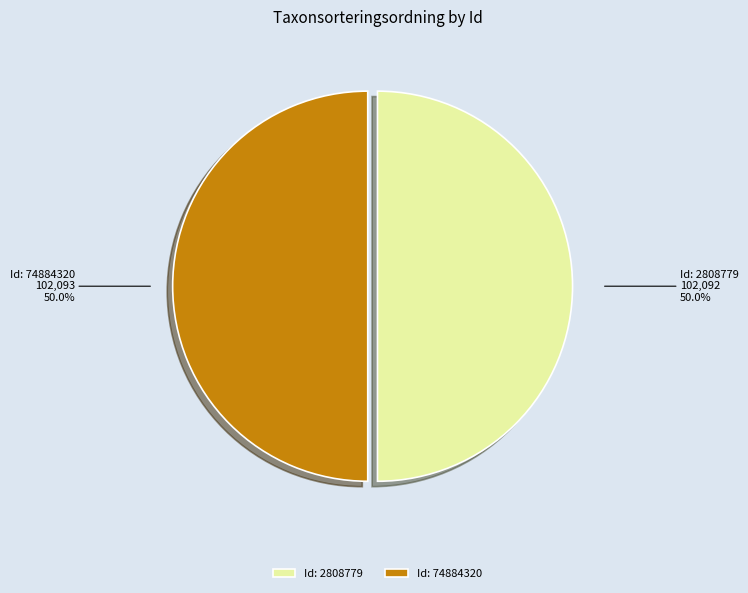

Approximately how many times larger is the value at Id: 2808779 compared to Id: 74884320?

1.0